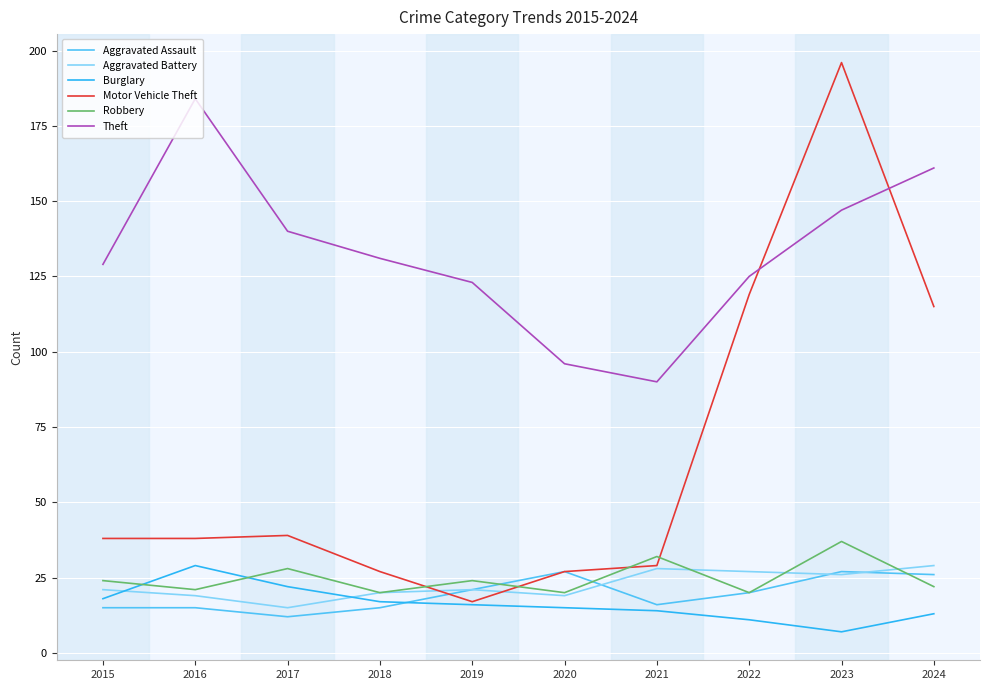

At which category is the sum across all series the highest?

2023